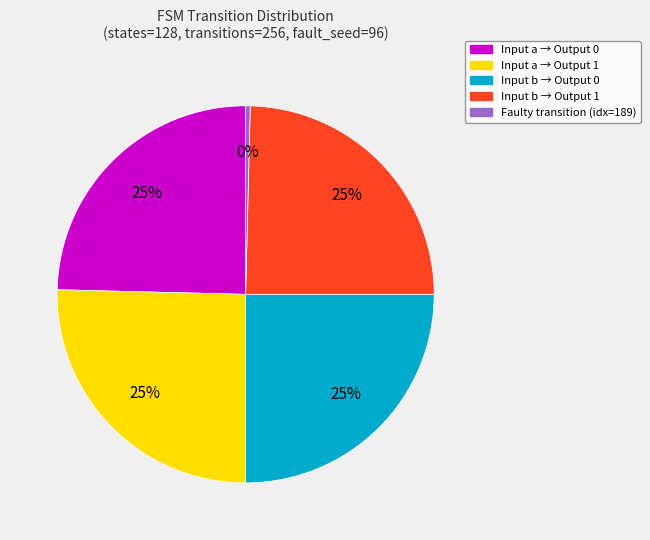

What is the ratio of the value at Input a → Output 0 to the value at Input b → Output 1?

1.0